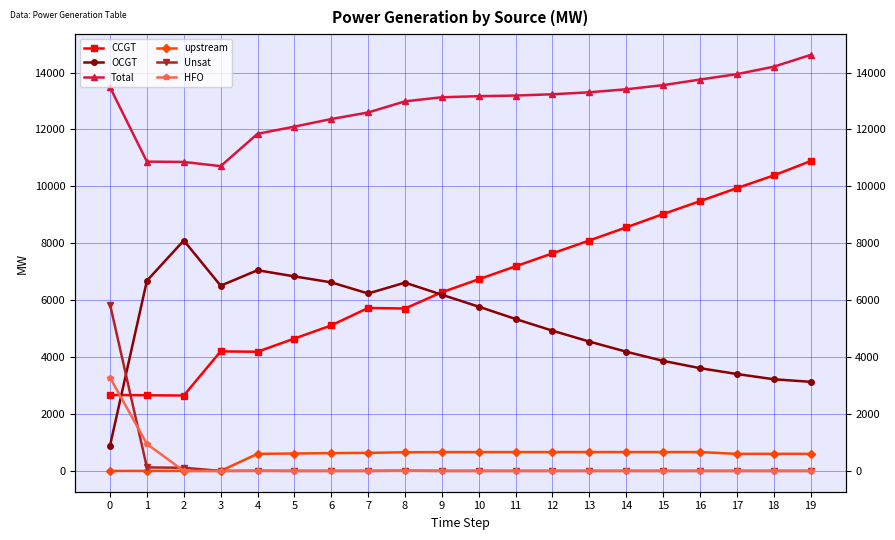

What is the average value of the upstream series?

511